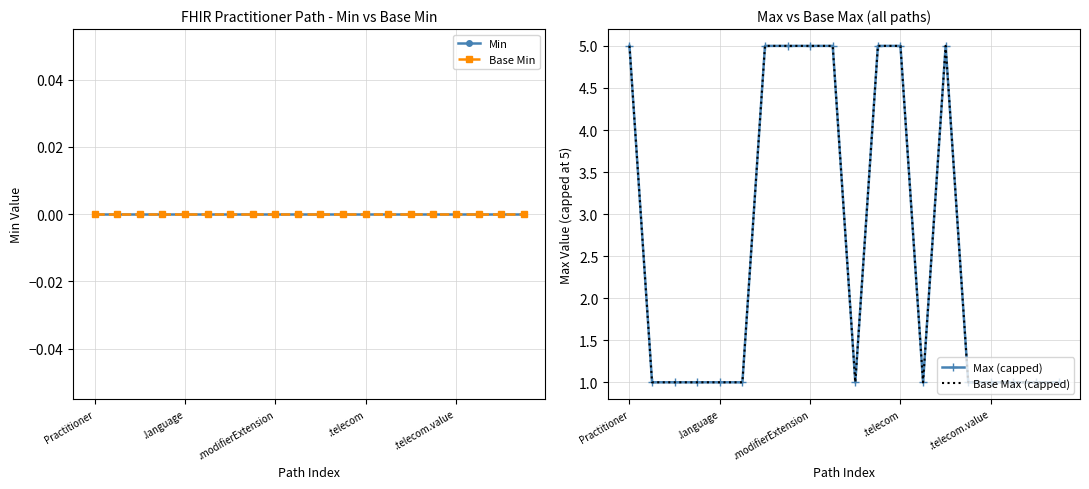

True or false: Base Max (capped) and Base Min intersect in this chart.

False